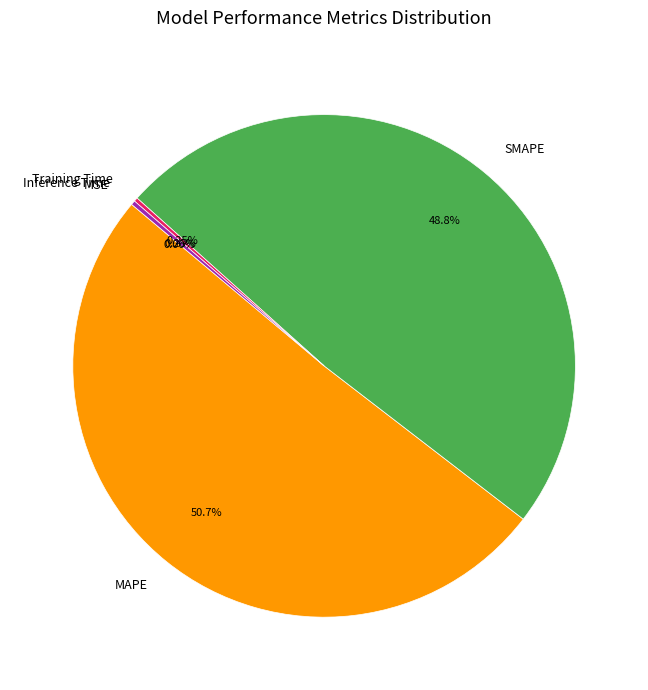

Does MAPE represent more than half of the total?

Yes